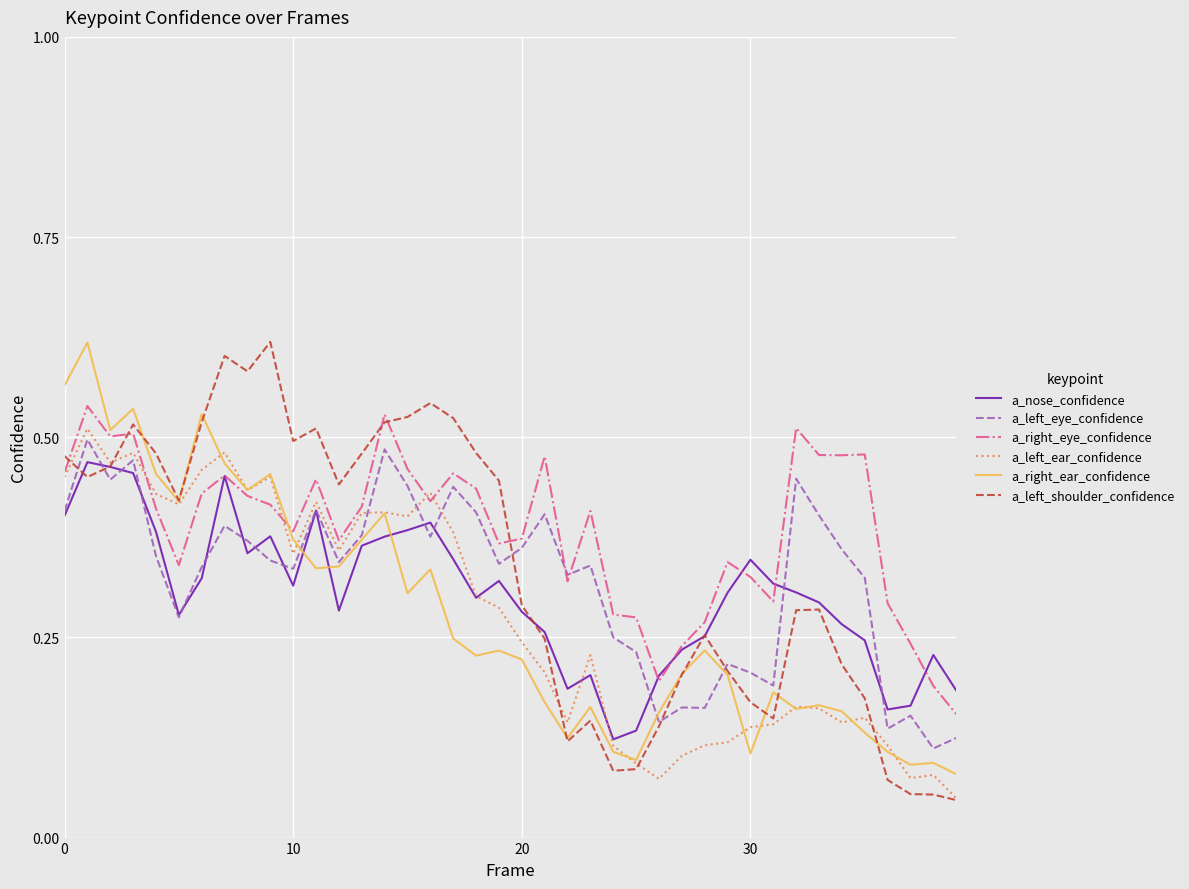

What are all the series names shown in the legend?

a_nose_confidence, a_left_eye_confidence, a_right_eye_confidence, a_left_ear_confidence, a_right_ear_confidence, a_left_shoulder_confidence